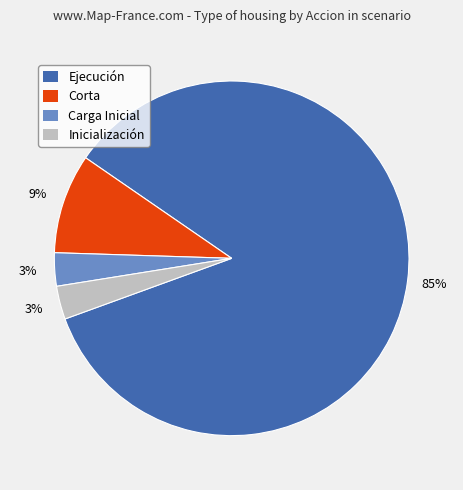

To the nearest percent, what is the average slice percentage?

25%